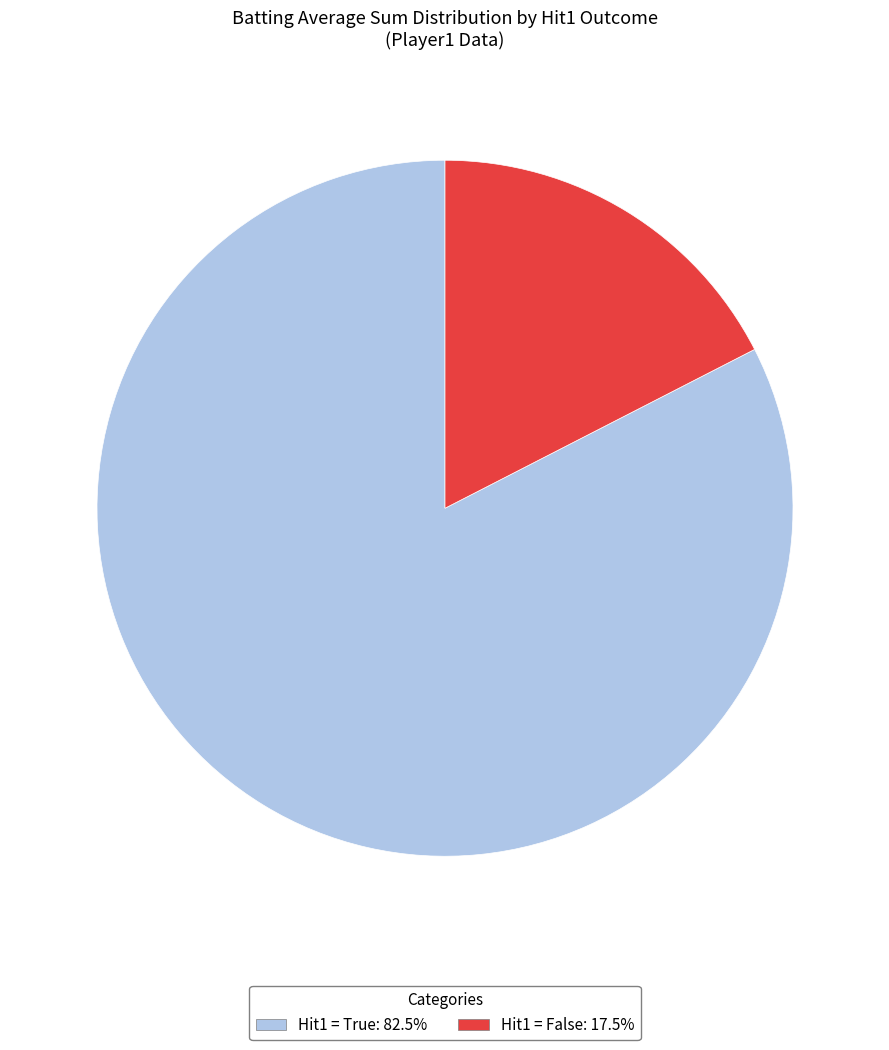

Does any single category account for the majority?

Yes